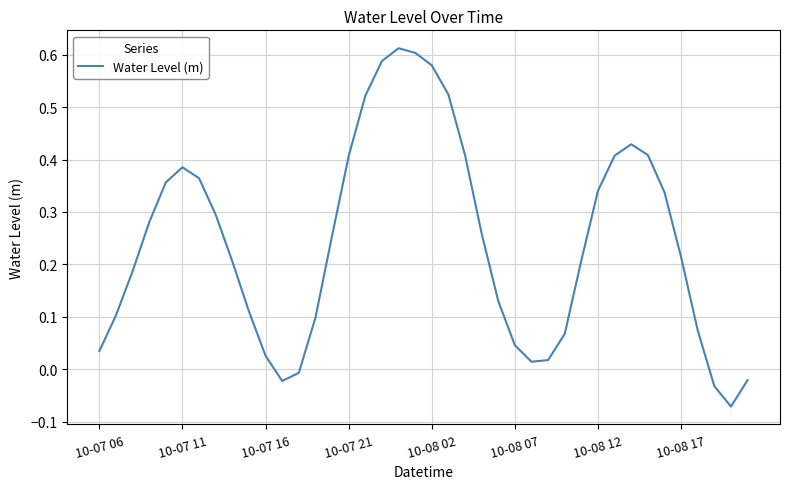

How many interior local valleys (lower than both neighbors) does the data have?

3